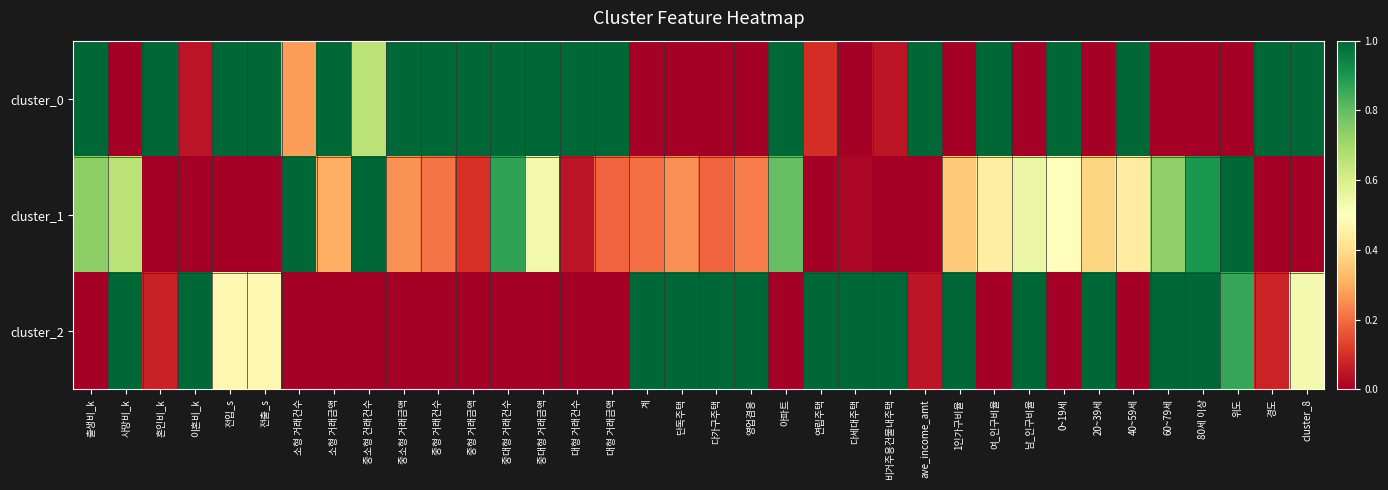

Count the number of categories in the chart.

36